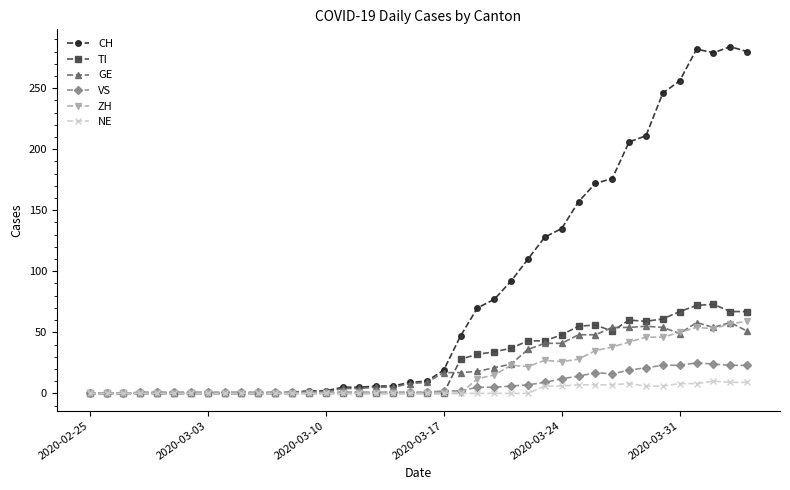

What is the greatest value displayed?

284